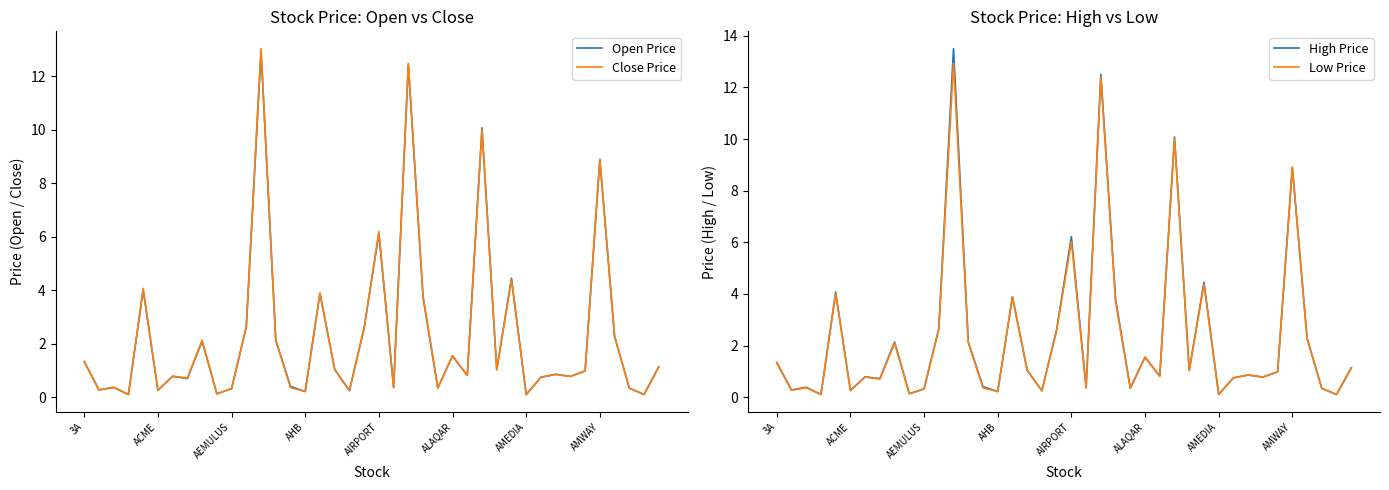

What is the sum of the Close Price values at 16 and 9?

4.0